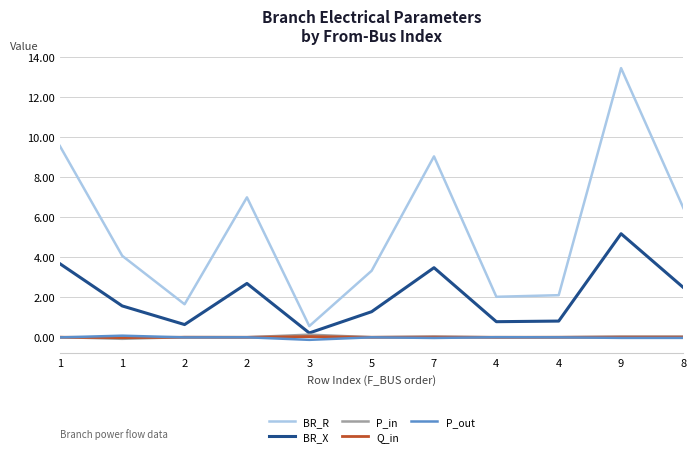

Reading left to right, what are all the values shown in this chart?

BR_R: 9.6	4.1	1.7	7.0	0.6	3.3	9.0	2.0	2.1	13.5	6.5
BR_X: 3.7	1.6	0.6	2.7	0.2	1.3	3.5	0.8	0.8	5.2	2.5
P_in: 0.0	-0.1	0.0	0.0	0.1	0.0	0.0	-0.0	0.0	0.0	0.0
Q_in: 0.0	-0.0	0.0	0.0	0.0	0.0	0.0	-0.0	0.0	0.0	0.0
P_out: -0.0	0.1	-0.0	-0.0	-0.1	-0.0	-0.0	0.0	-0.0	-0.0	-0.0